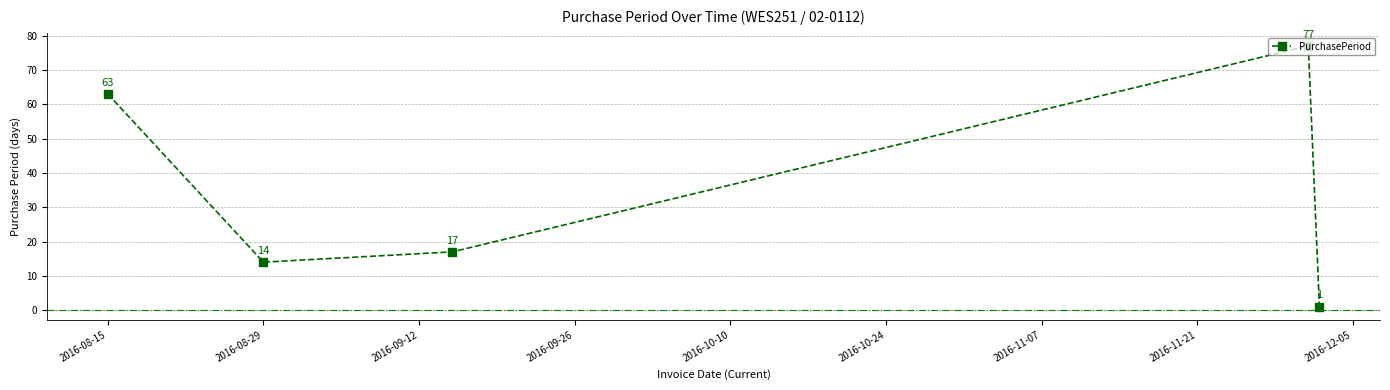

Count the number of data series in this chart.

1